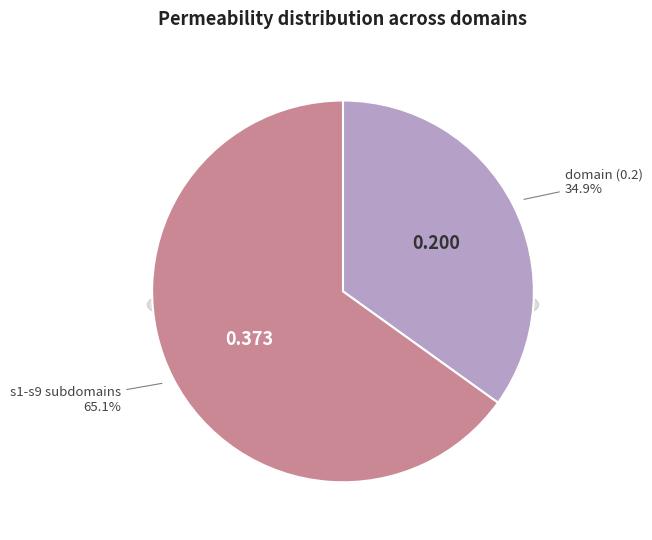

Which slice is the largest?

s1